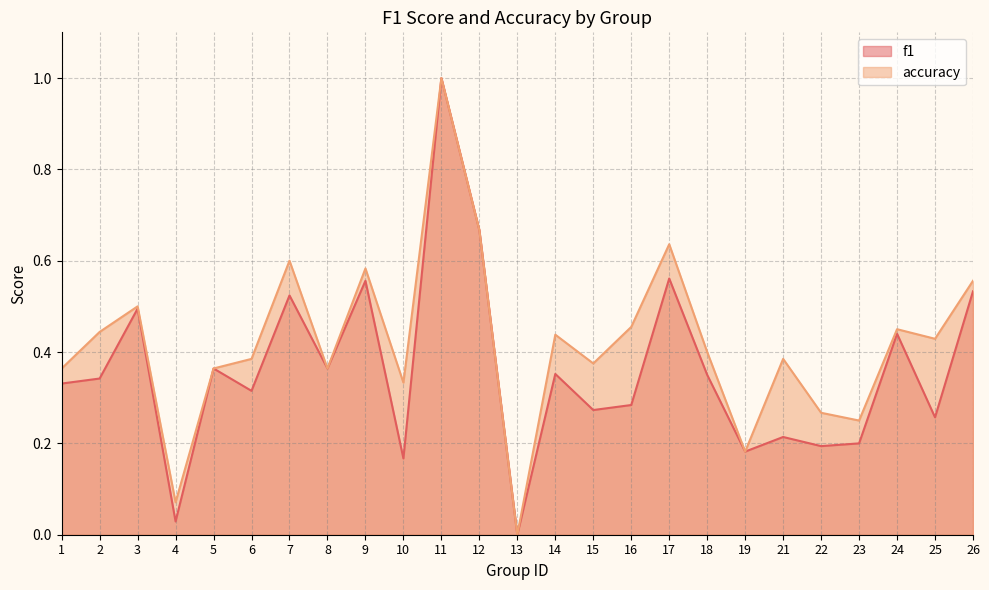

Reading left to right, transcribe all the data shown in this chart.

f1: 1=0.3	2=0.3	3=0.5	4=0.0	5=0.4	6=0.3	7=0.5	8=0.4	9=0.6	10=0.2	11=1.0	12=0.7	13=0.0	14=0.4	15=0.3	16=0.3	17=0.6	18=0.3	19=0.2	21=0.2	22=0.2	23=0.2	24=0.4	25=0.3	26=0.5
accuracy: 1=0.4	2=0.4	3=0.5	4=0.1	5=0.4	6=0.4	7=0.6	8=0.4	9=0.6	10=0.3	11=1.0	12=0.7	13=0.0	14=0.4	15=0.4	16=0.5	17=0.6	18=0.4	19=0.2	21=0.4	22=0.3	23=0.2	24=0.5	25=0.4	26=0.6